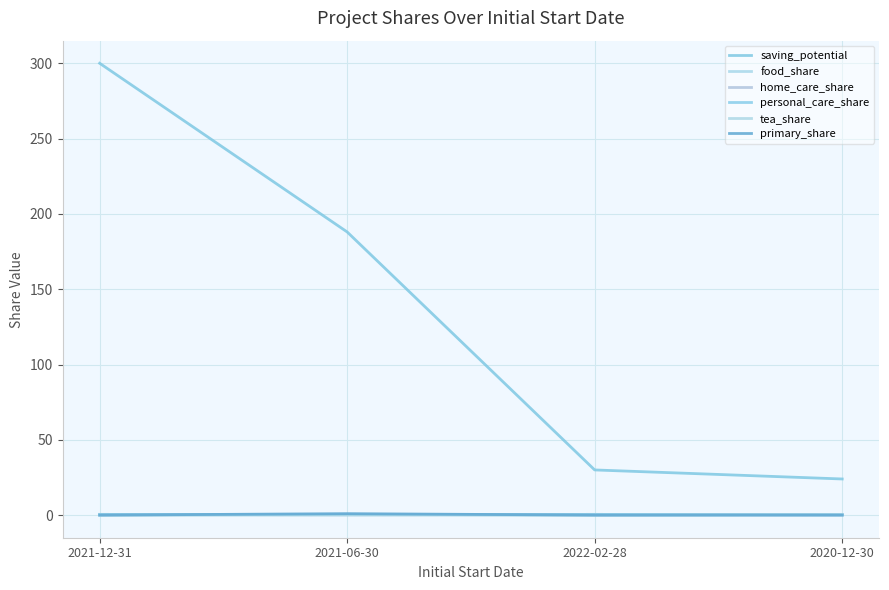

Does the chart display data point markers on the line(s)?

No